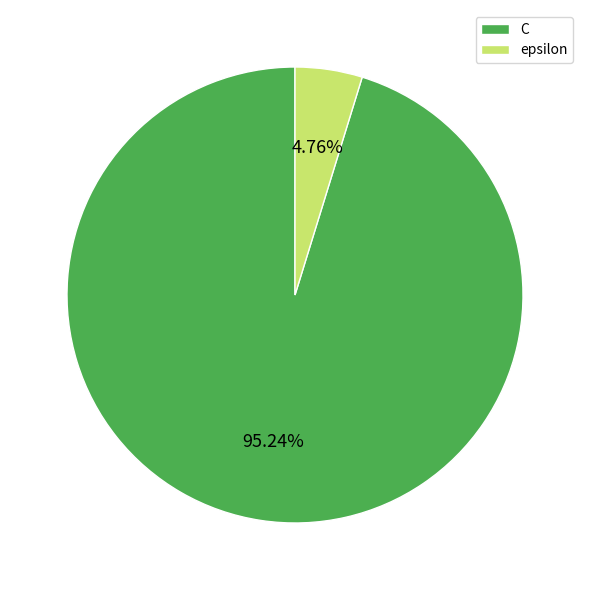

Does epsilon account for over 50% of the chart?

No